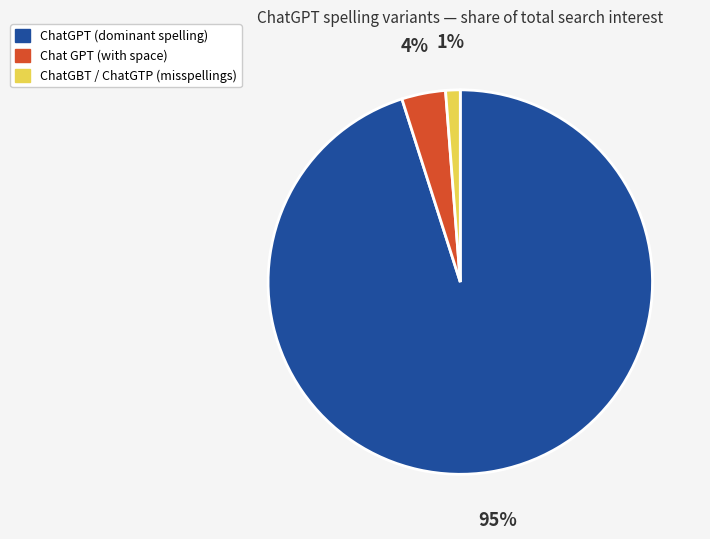

To the nearest percent, what is the average slice percentage?

33%